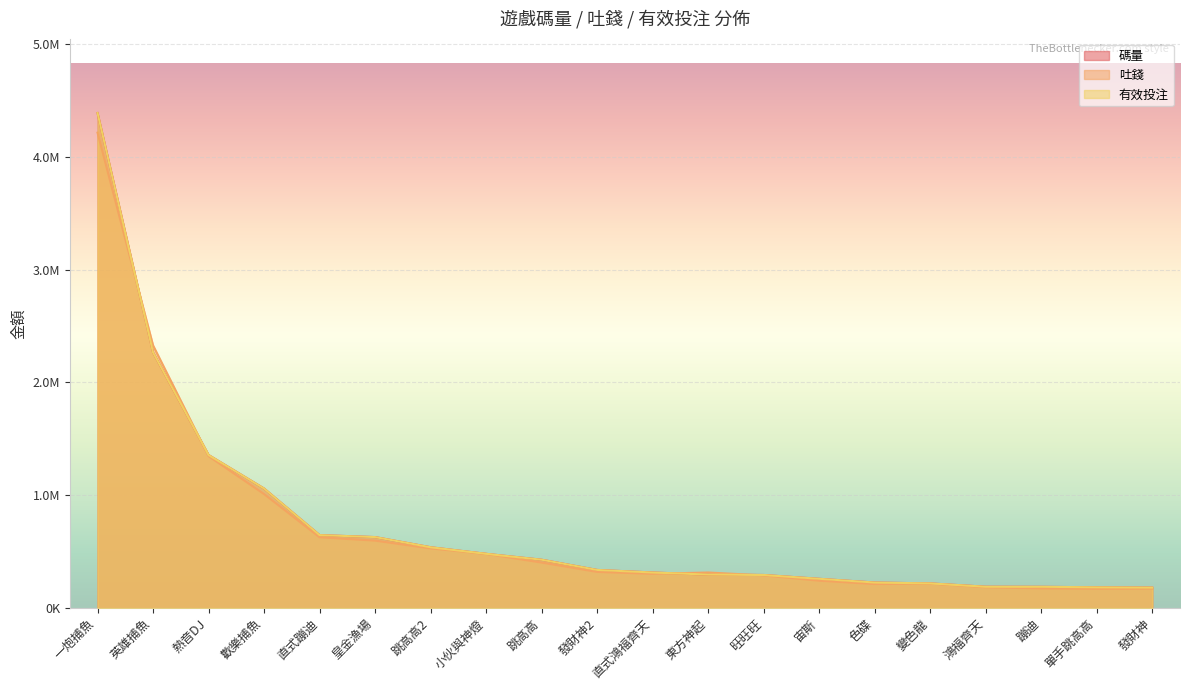

How many series are shown in this chart?

3